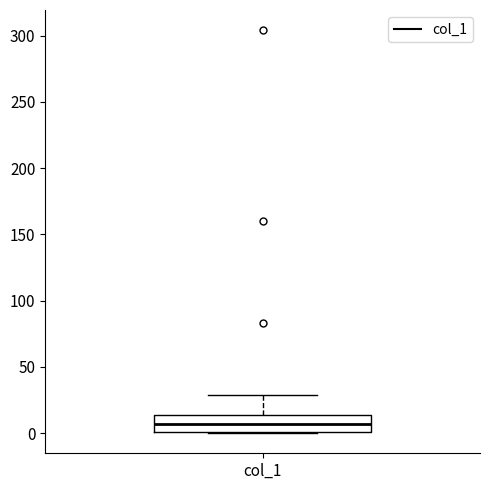

Where does the median line of the box for col_1 sit on the y-axis? The values are not printed on the chart, so give them approximately, as read against the axis.

5